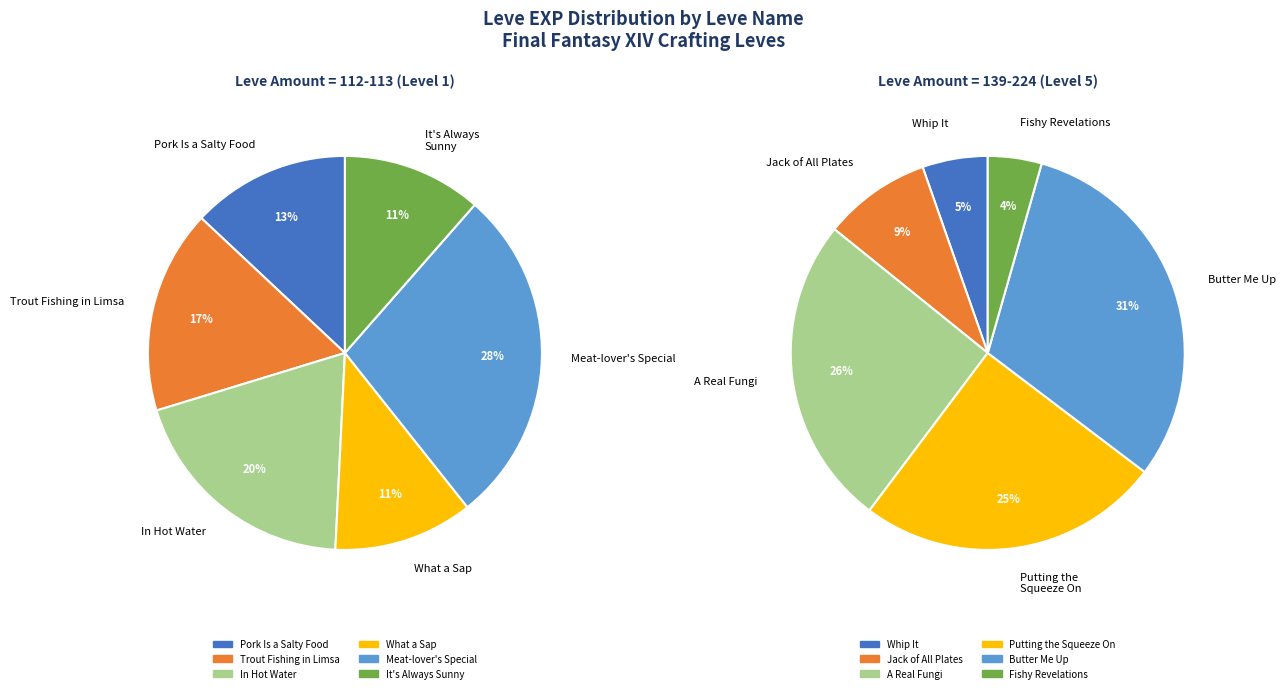

Is the sum of 5 and 3 greater than half?

No